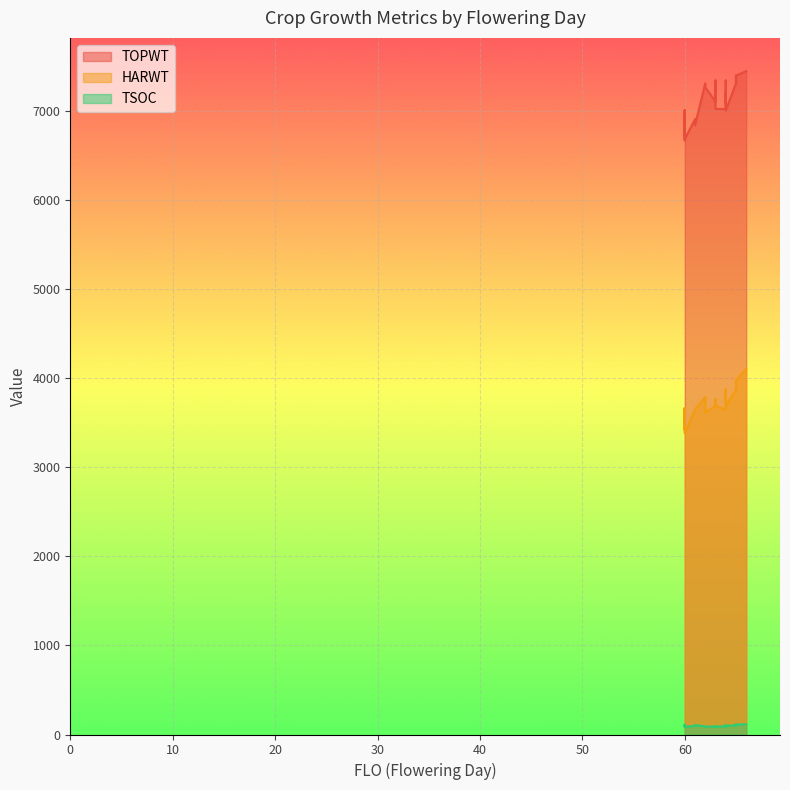

List the series in order of their peak value, lowest first.

TSOC, HARWT, TOPWT